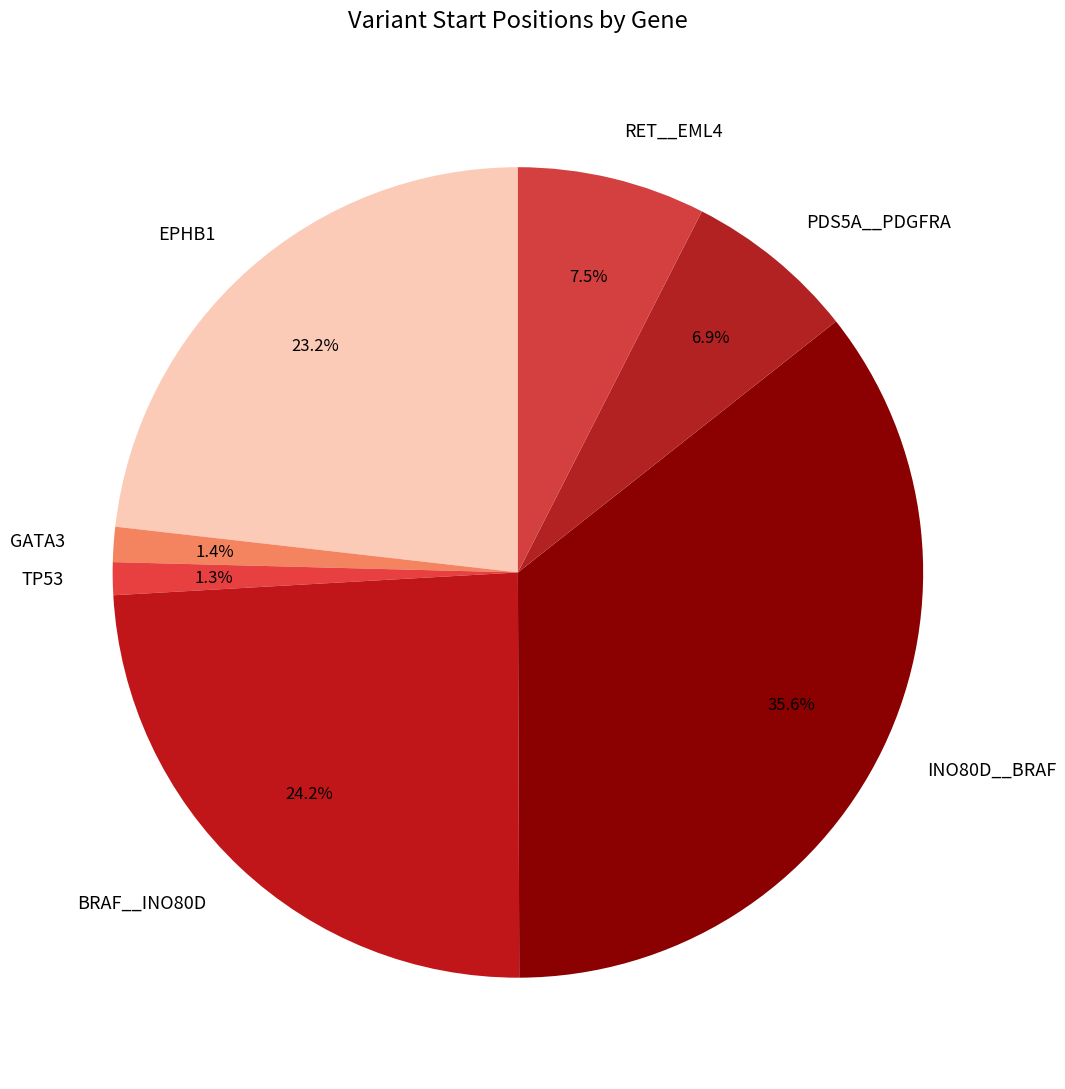

Which slice is the largest?

INO80D__BRAF